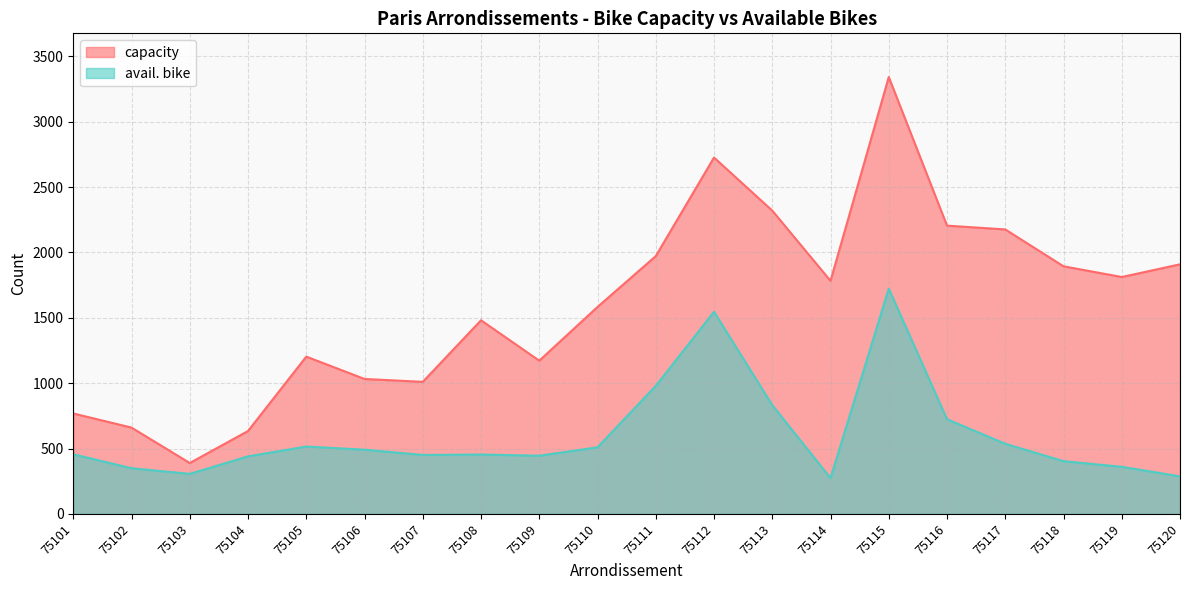

What is the difference between the maximum and second lowest values in the capacity series?

2708